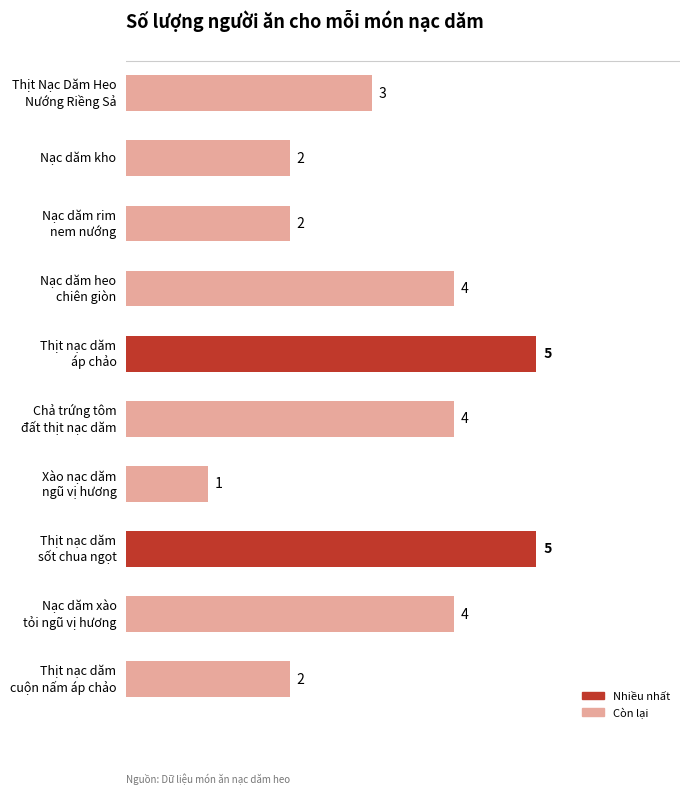

What is the maximum value shown in the chart?

5